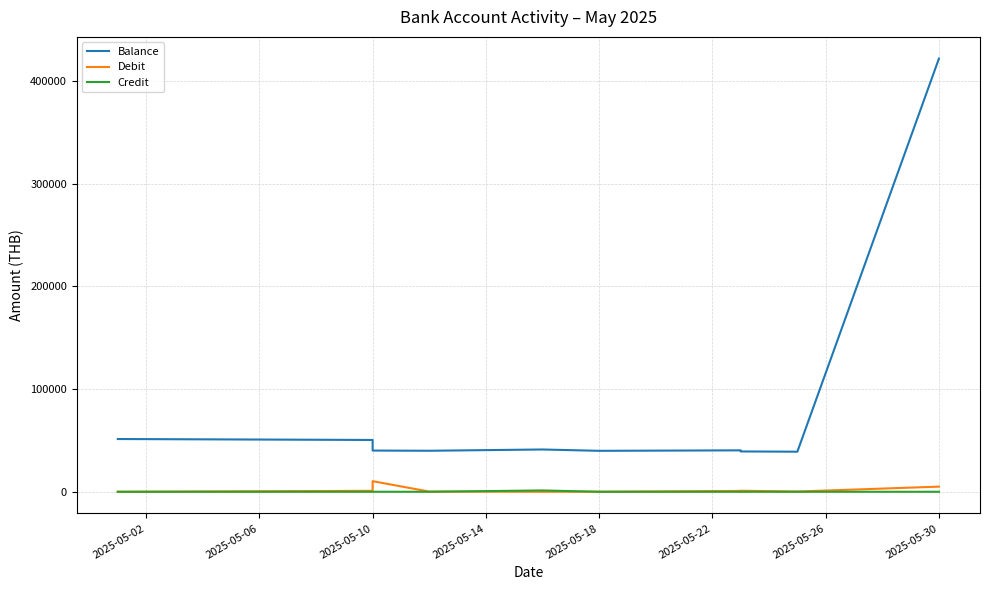

What is the difference between the Debit values at 2025-05-26 and 2025-05-14?

645.9